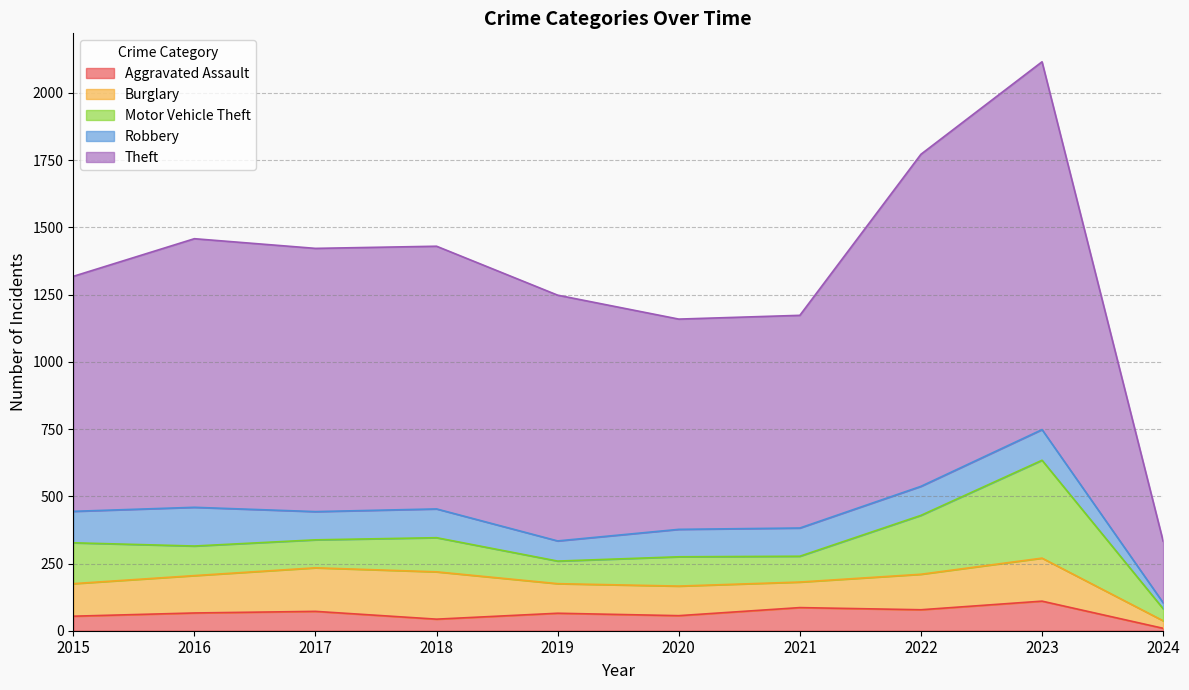

Reading left to right, extract all data points from this chart.

Aggravated Assault: 2015=54	2016=66	2017=72	2018=43	2019=65	2020=56	2021=86	2022=78	2023=110	2024=9
Burglary: 2015=121	2016=139	2017=162	2018=176	2019=110	2020=110	2021=95	2022=132	2023=160	2024=28
Motor Vehicle Theft: 2015=152	2016=110	2017=104	2018=127	2019=84	2020=109	2021=96	2022=219	2023=364	2024=45
Robbery: 2015=117	2016=144	2017=105	2018=107	2019=75	2020=102	2021=105	2022=108	2023=114	2024=22
Theft: 2015=874	2016=999	2017=979	2018=977	2019=914	2020=782	2021=791	2022=1235	2023=1368	2024=229